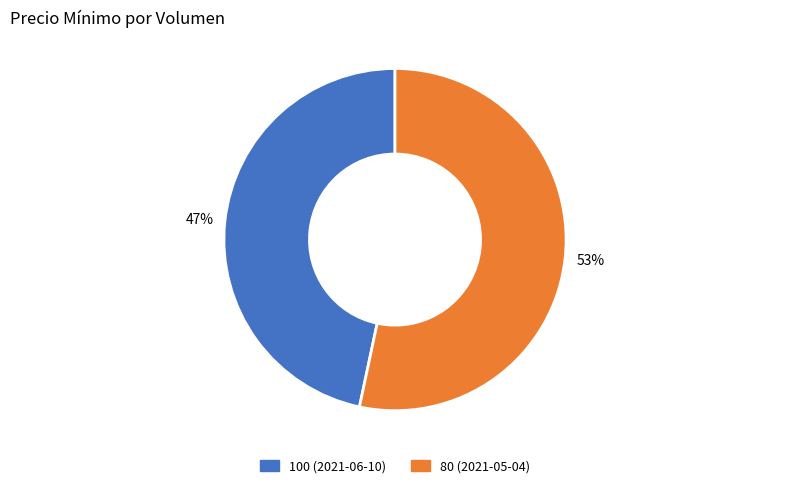

Between 80 (2021-05-04) and 100 (2021-06-10), which is larger?

80 (2021-05-04)